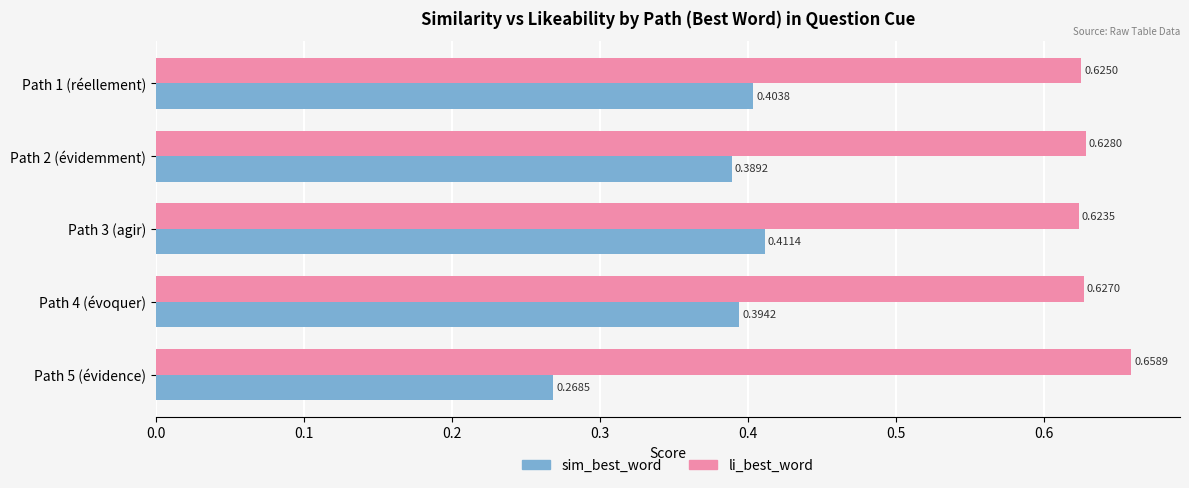

Is the value of li_best_word at Path 1 (réellement) greater than the value of sim_best_word at Path 3 (agir)?

Yes